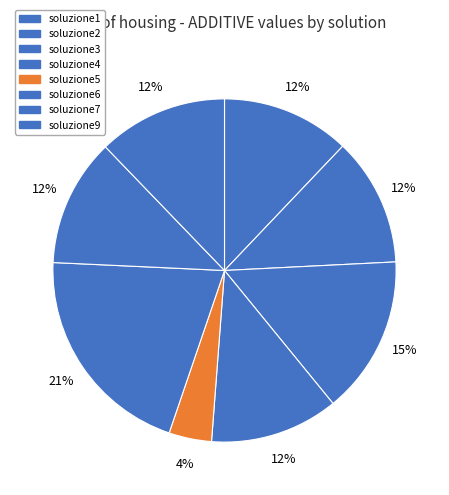

To the nearest percent, what portion does soluzione4 represent?

12%